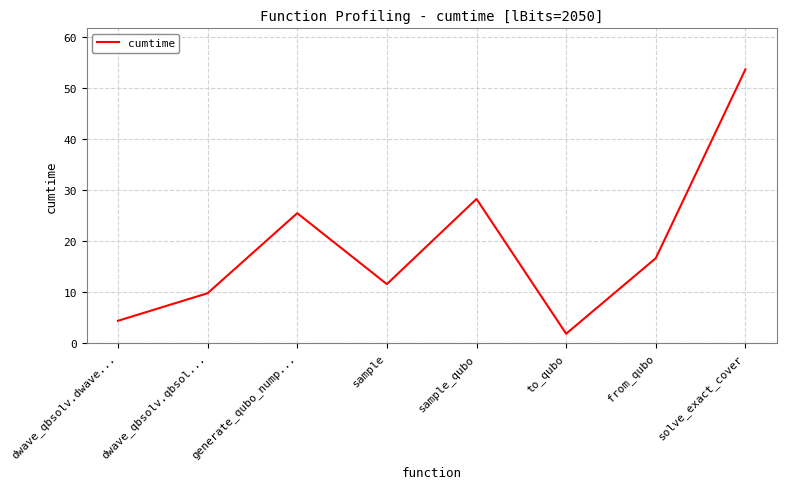

What is the average value?

18.9